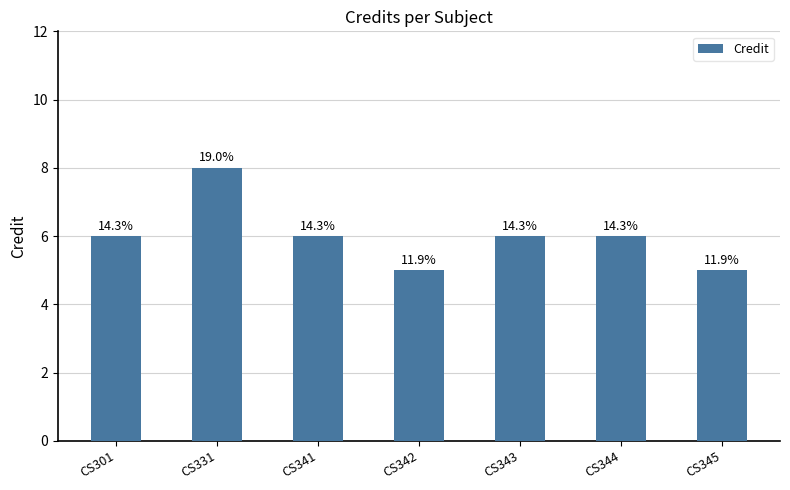

How many bars are there in total?

7